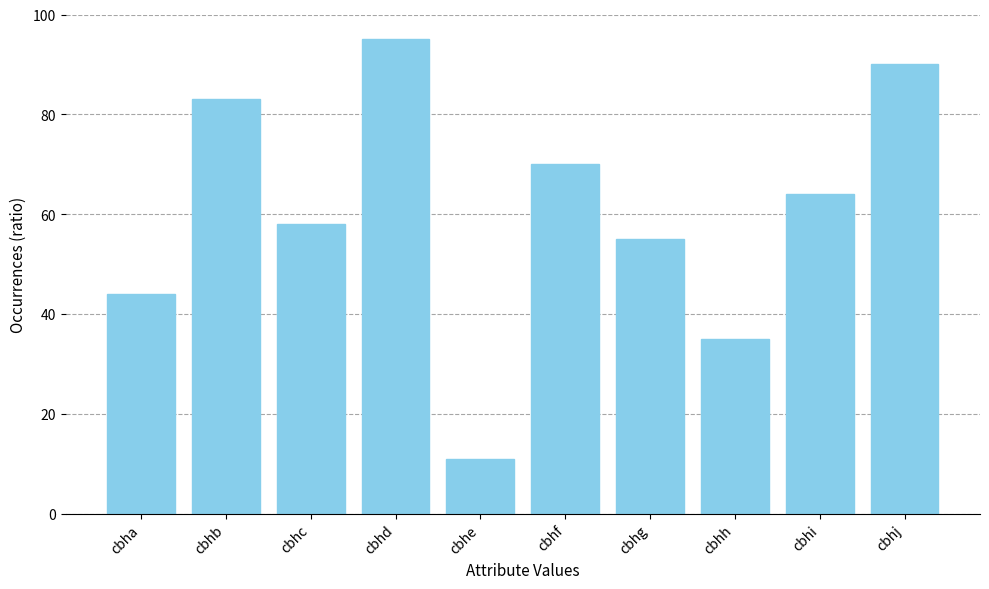

Count the number of data series in this chart.

1